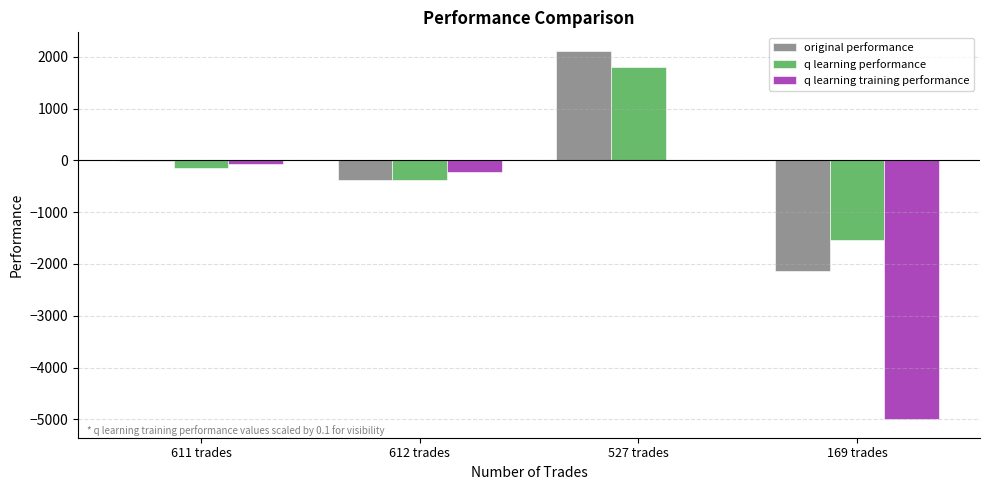

The value of original performance at 527 trades is 524.1. True or false?

False